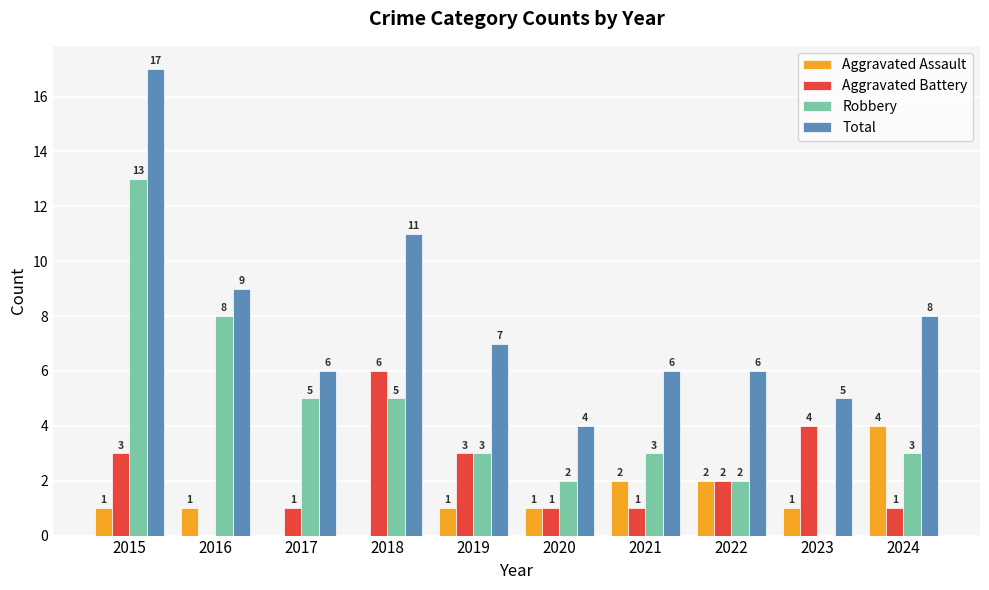

Reading right to left, what are all the values shown in this chart?

Aggravated Assault: 2024=4	2023=1	2022=2	2021=2	2020=1	2019=1	2018=0	2017=0	2016=1	2015=1
Aggravated Battery: 2024=1	2023=4	2022=2	2021=1	2020=1	2019=3	2018=6	2017=1	2016=0	2015=3
Robbery: 2024=3	2023=0	2022=2	2021=3	2020=2	2019=3	2018=5	2017=5	2016=8	2015=13
Total: 2024=8	2023=5	2022=6	2021=6	2020=4	2019=7	2018=11	2017=6	2016=9	2015=17